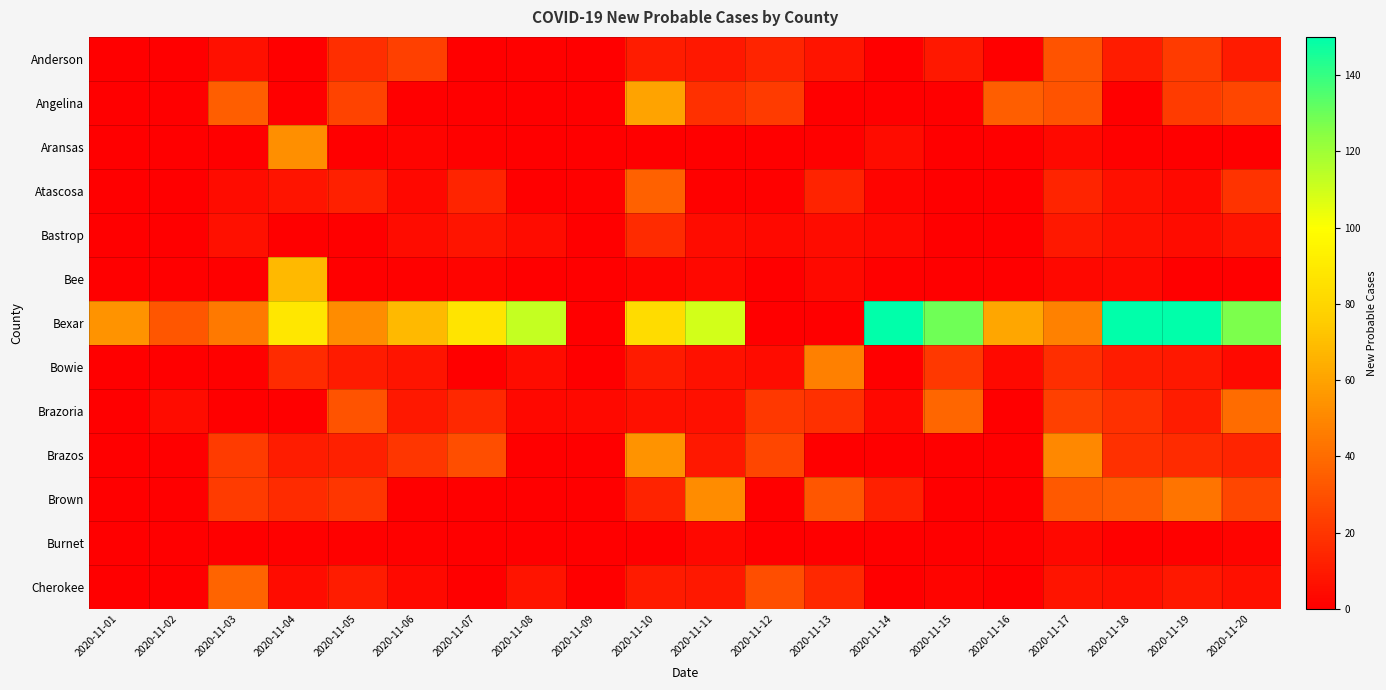

Between 2020-11-11 and 2020-11-19, which series saw the biggest shift?

Bexar